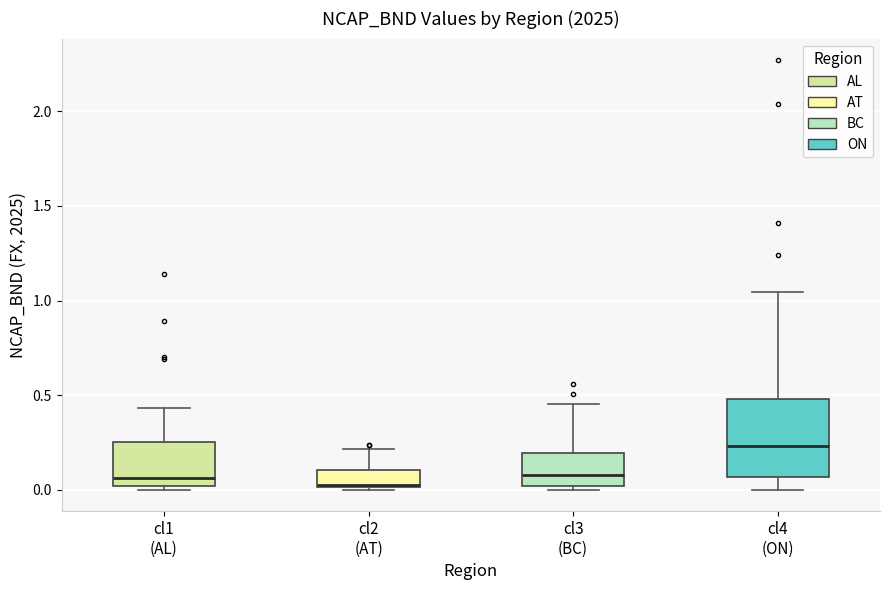

Reading left to right, read every box against the y-axis: the position of its median line, the range the box covers, and the ends of its whiskers. The values are not printed on the chart, so give them approximately, as read against the axis.

cl1 (AL): median 0.05, box 0.00 to 0.25, whiskers 0.00 (just below the box's lower edge) to 0.45
cl2 (AT): median 0.05, box 0.00 to 0.10, whiskers 0.00 to 0.20
cl3 (BC): median 0.10, box 0.00 to 0.20, whiskers 0.00 (just below the box's lower edge) to 0.45
cl4 (ON): median 0.25, box 0.05 to 0.50, whiskers 0.00 to 1.05